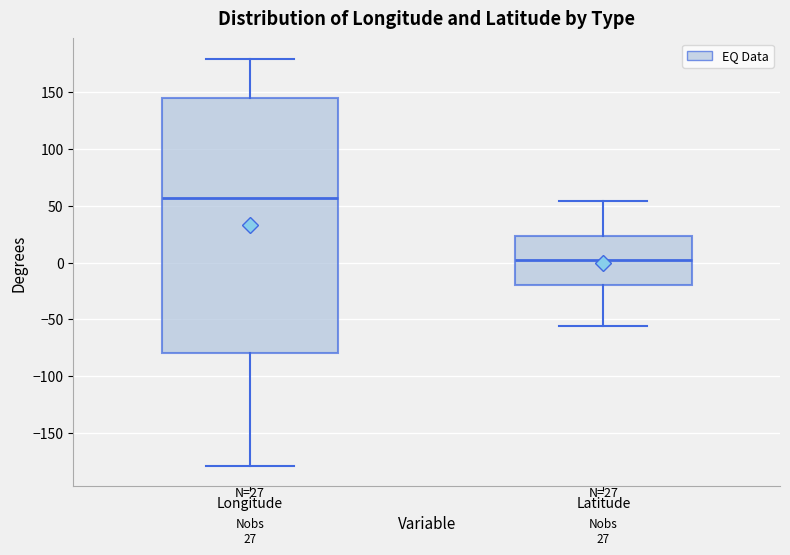

Which box is the tallest, from its lower edge to its upper edge?

Longitude